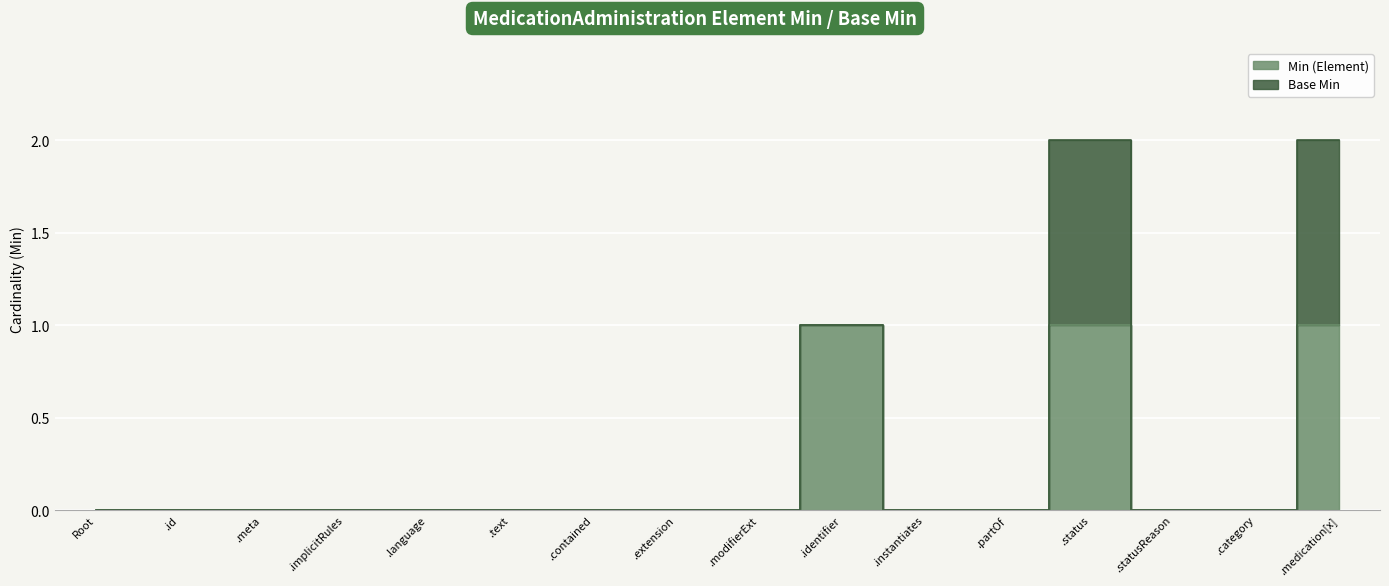

Which has a higher value, Root or .meta?

Root